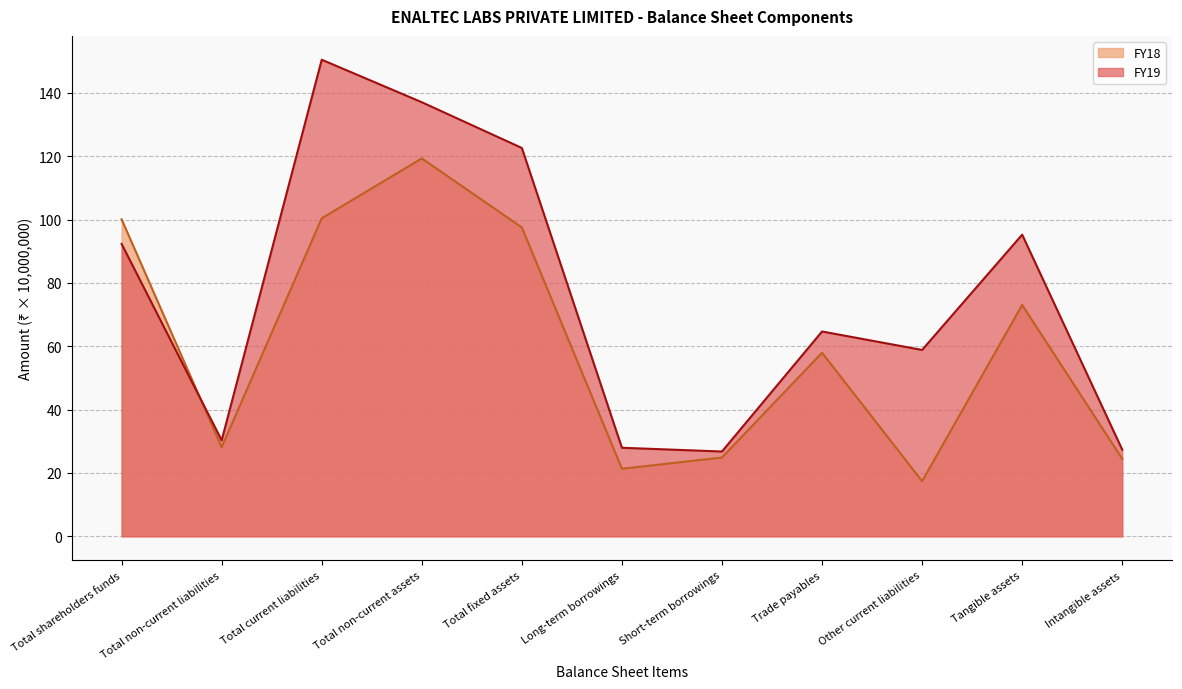

True or false: FY18 has a value of 36.8 at Total fixed assets.

False